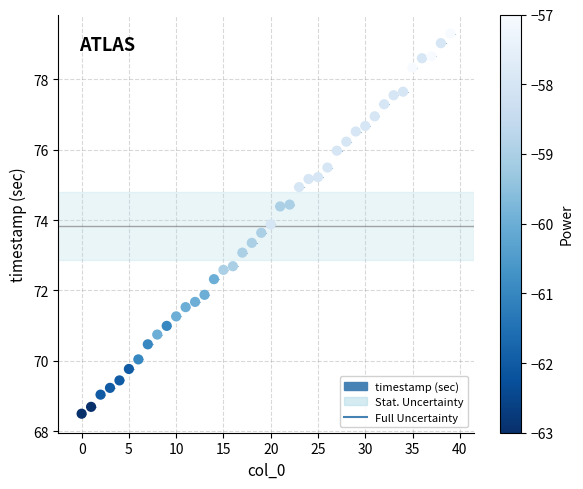

What is the range of Y values (max minus min)?

10.8